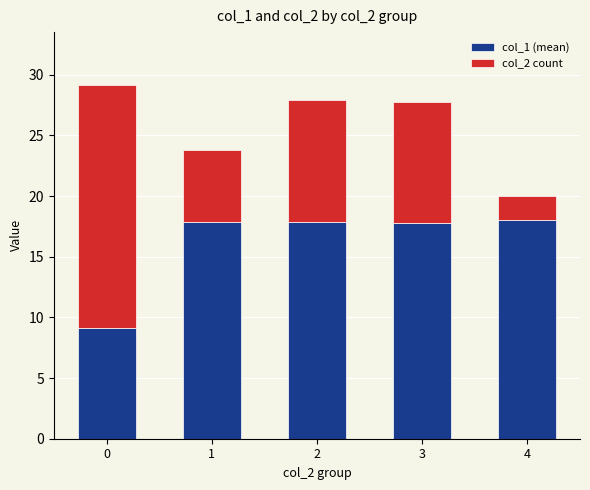

What is the minimum value for col_1 (mean)?

9.2